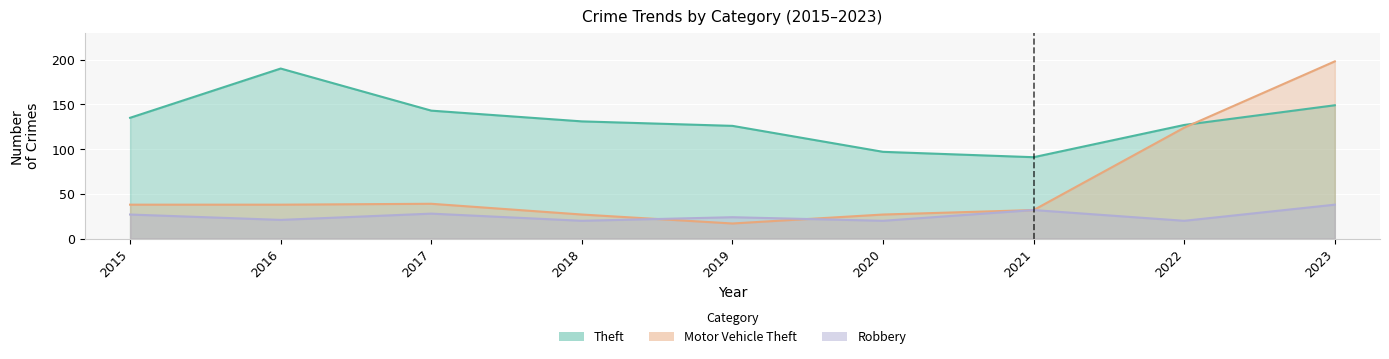

True or false: Robbery and Motor Vehicle Theft cross at least once.

True